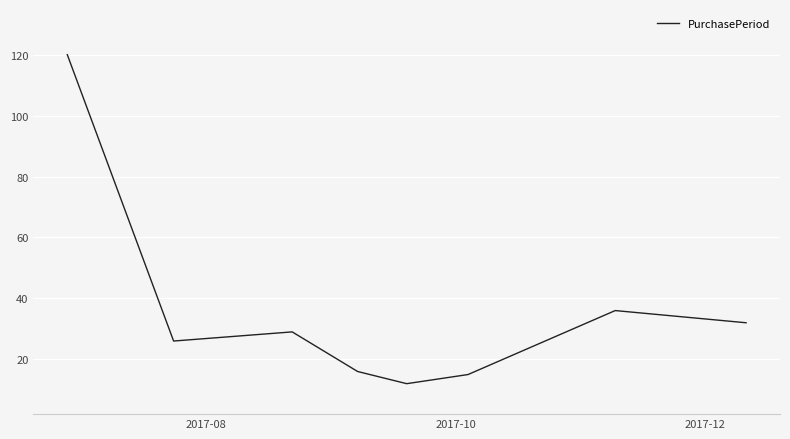

How many interior local peaks (higher than both neighbors) does the data have?

2